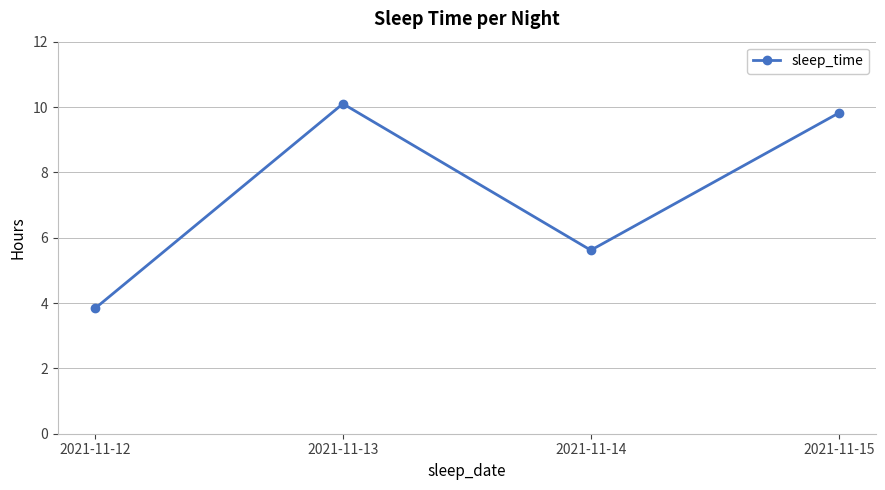

What is the change in value from 2021-11-13 to 2021-11-15?

-0.3